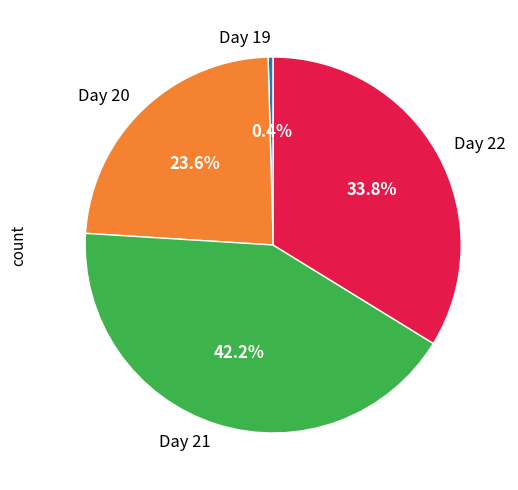

Count the number of slices in the pie.

4